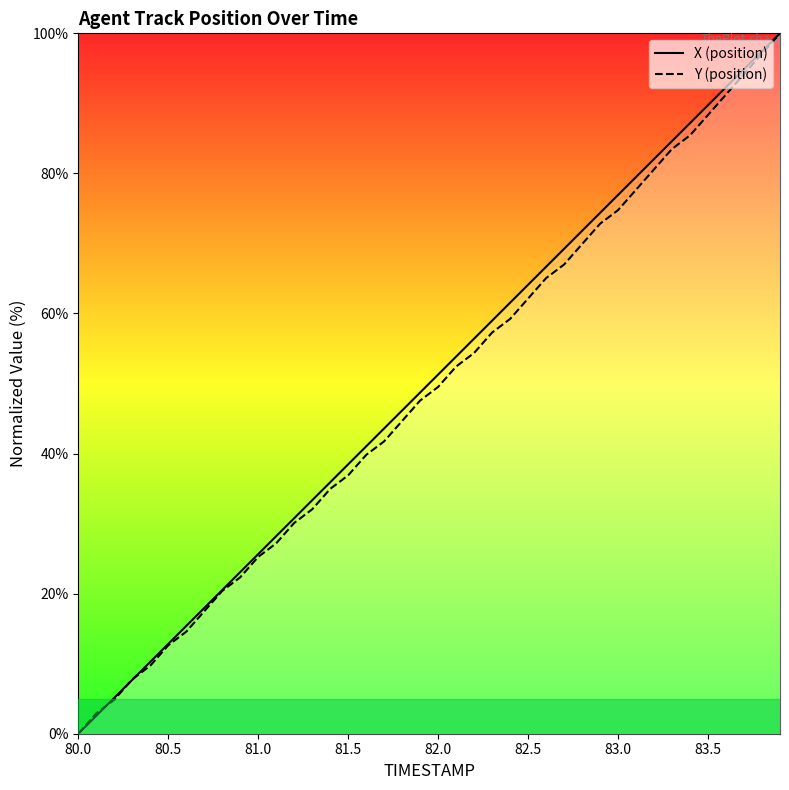

True or false: Y (position) has a value of 41.7 at 81.0.

False